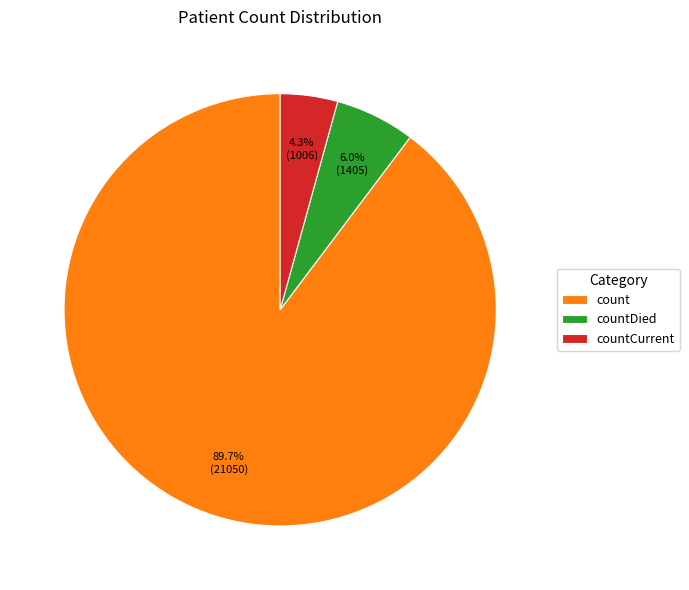

Is there a majority slice in this chart?

Yes